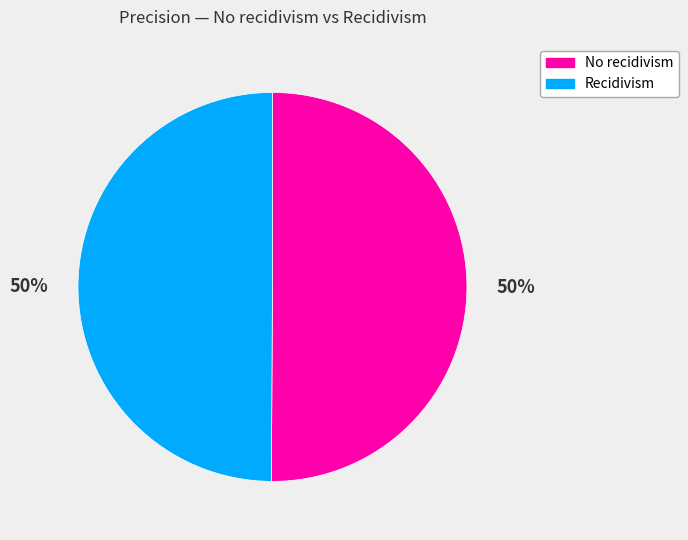

What percentage is the Recidivism slice, to the nearest percent?

50%